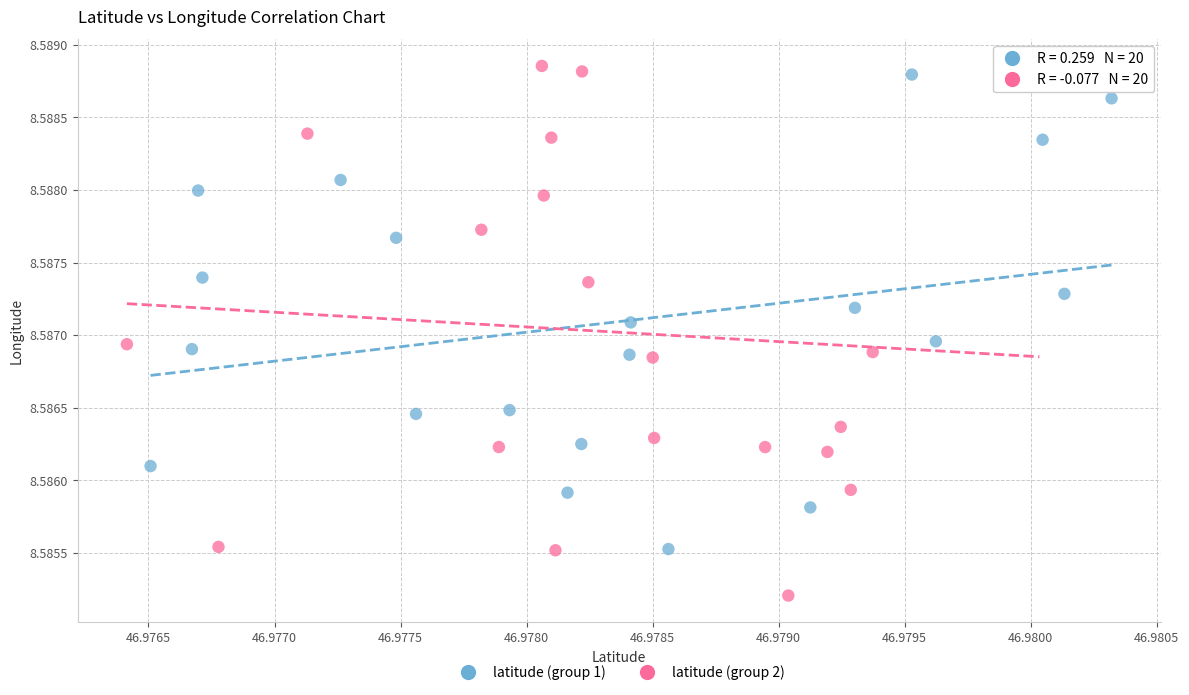

Which series contains the lowest Y value?

latitude (group 2)